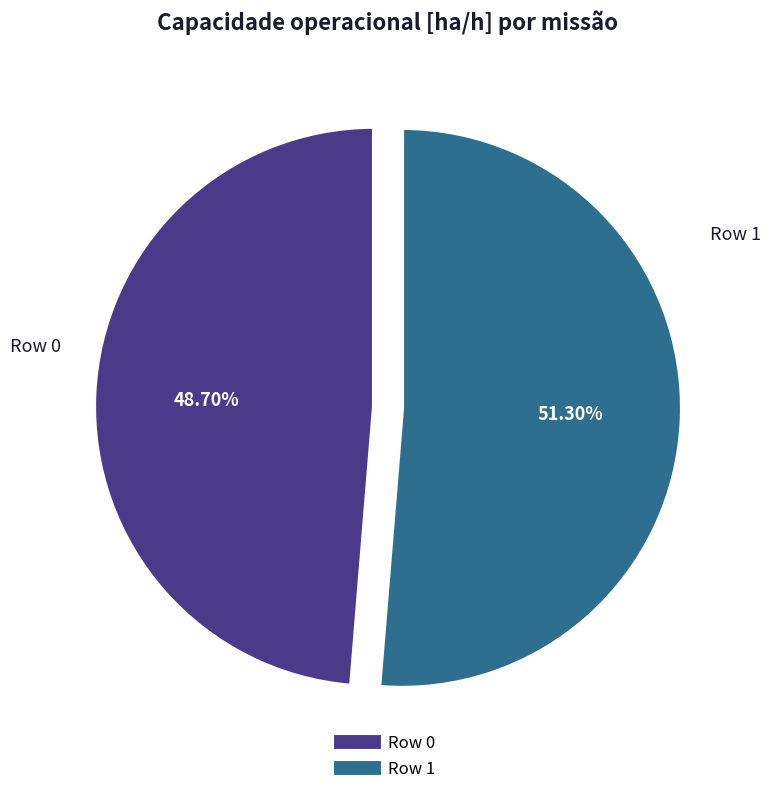

What percentage is the Row 1 slice, to the nearest percent?

51%